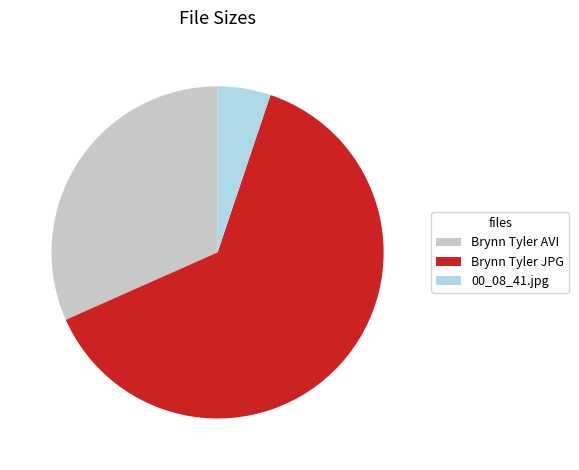

The Brynn Tyler JPG slice represents 63% of the pie. True or false?

True